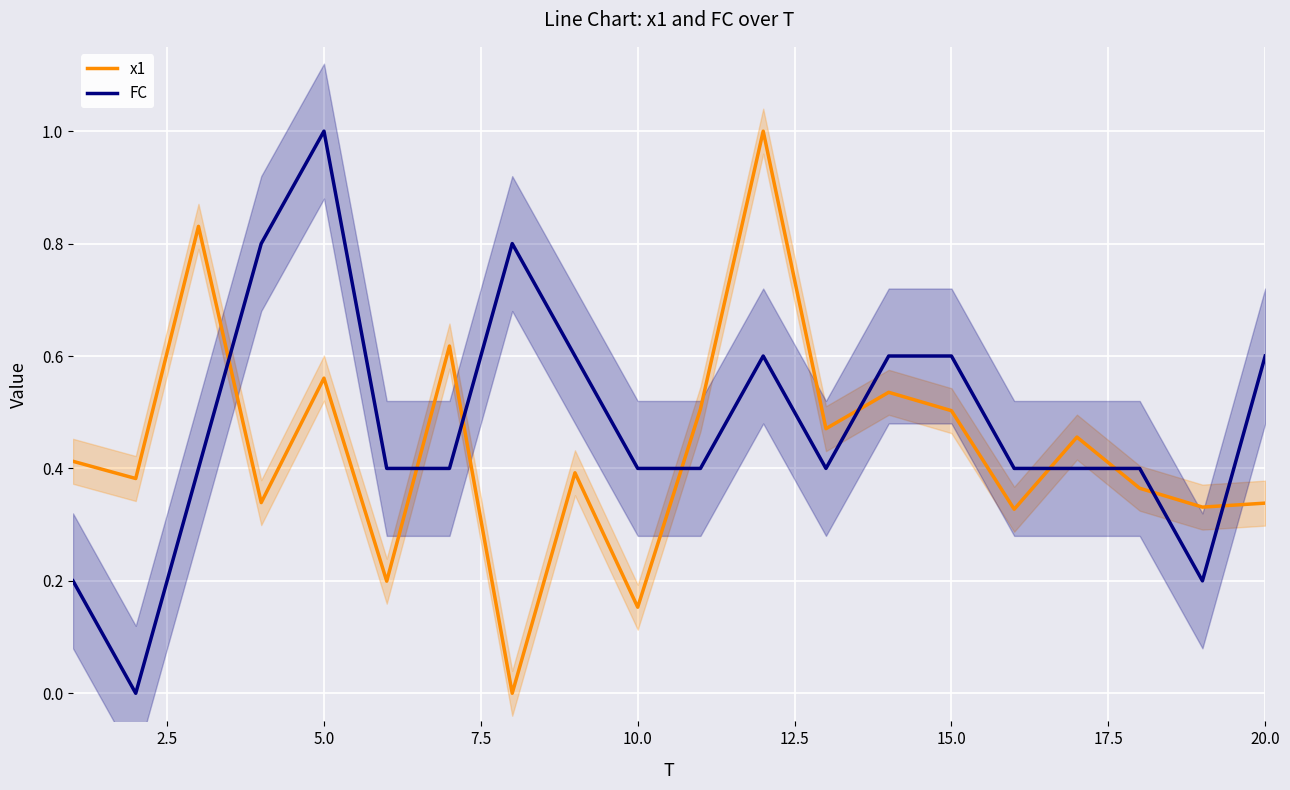

What is the highest value of the FC series?

1.0